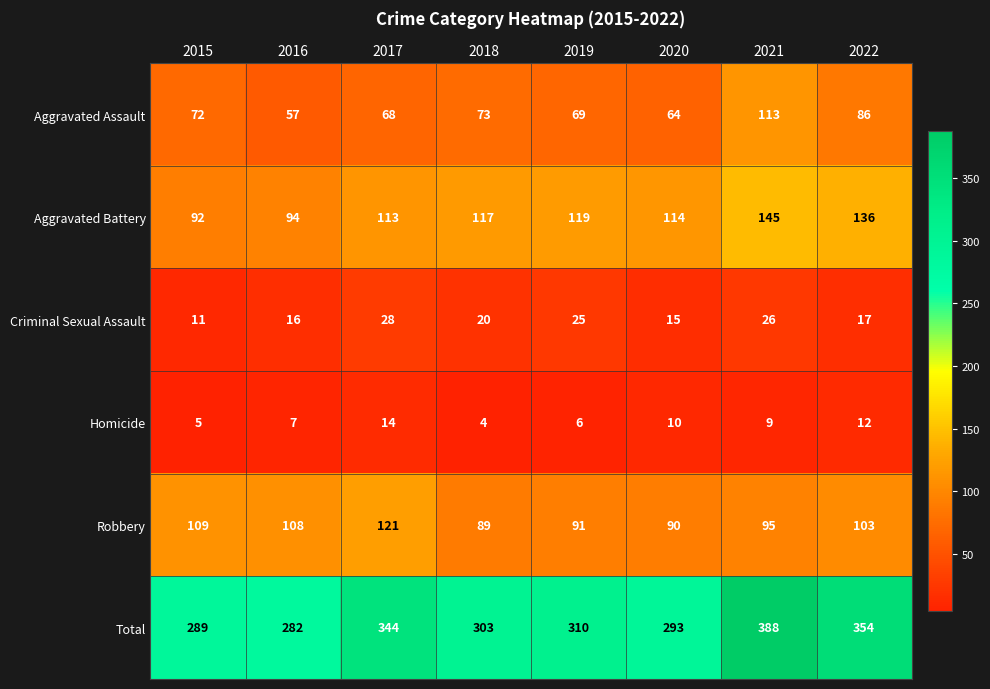

What is the approximate value of Aggravated Battery at 2019?

119